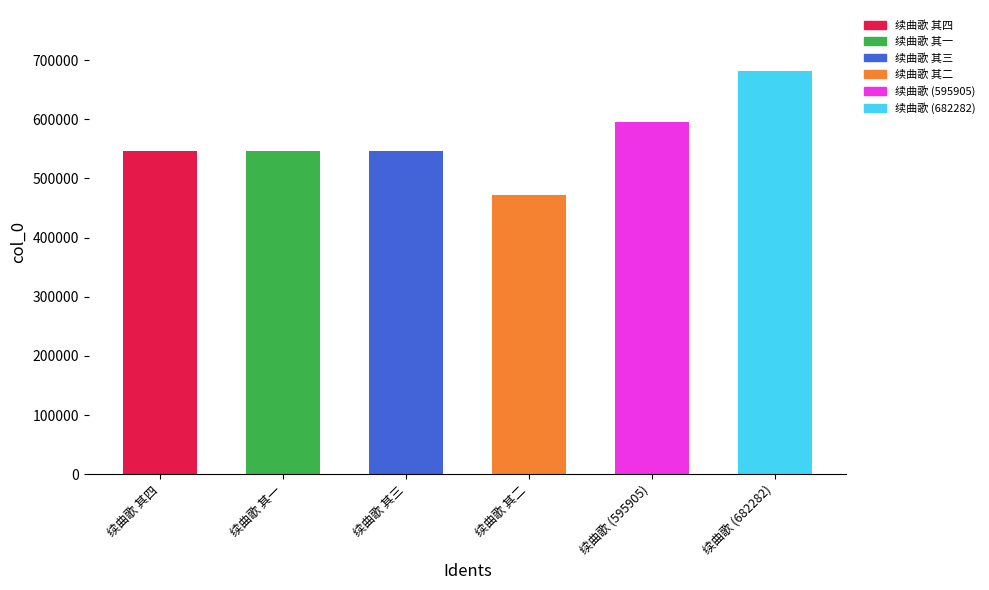

What is the label of the 1st bar from the right?

续曲歌 (682282)